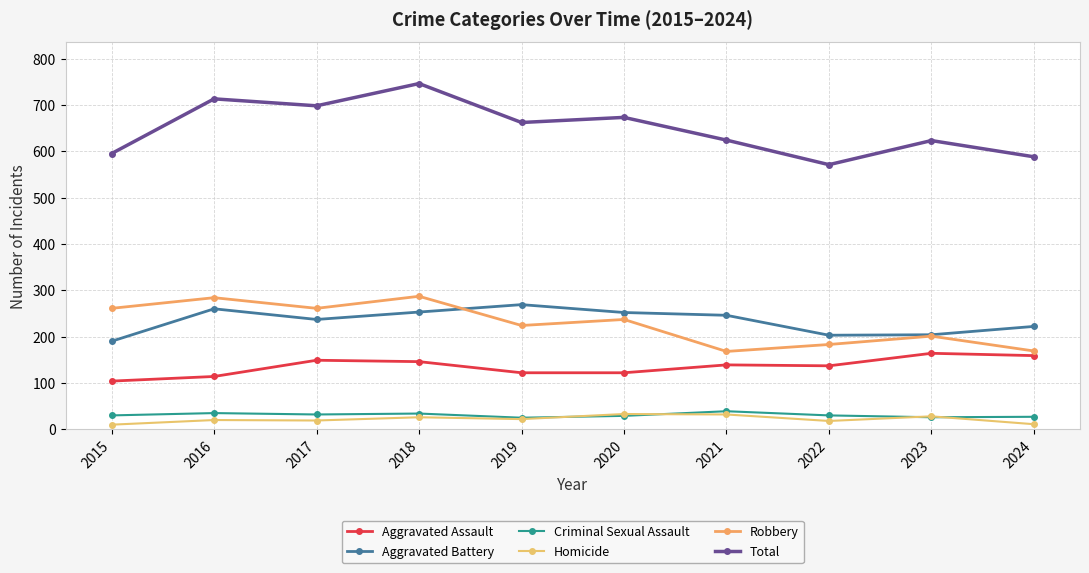

What is the total value across all series at 2020?

1346